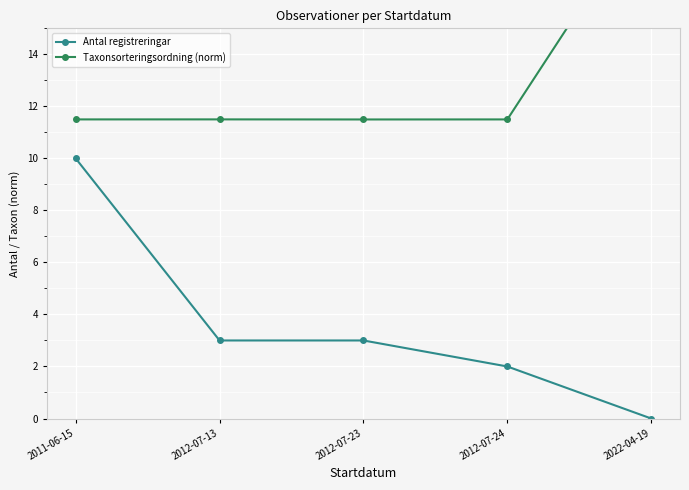

What is the value of the Taxonsorteringsordning (norm) point at the 1st from the left?

11.5